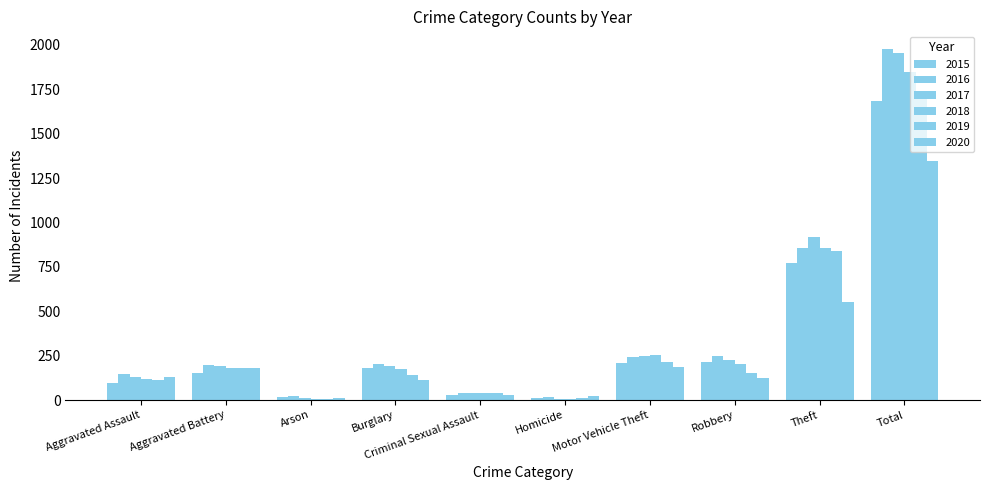

The value of 2018 at Burglary is 80. True or false?

False